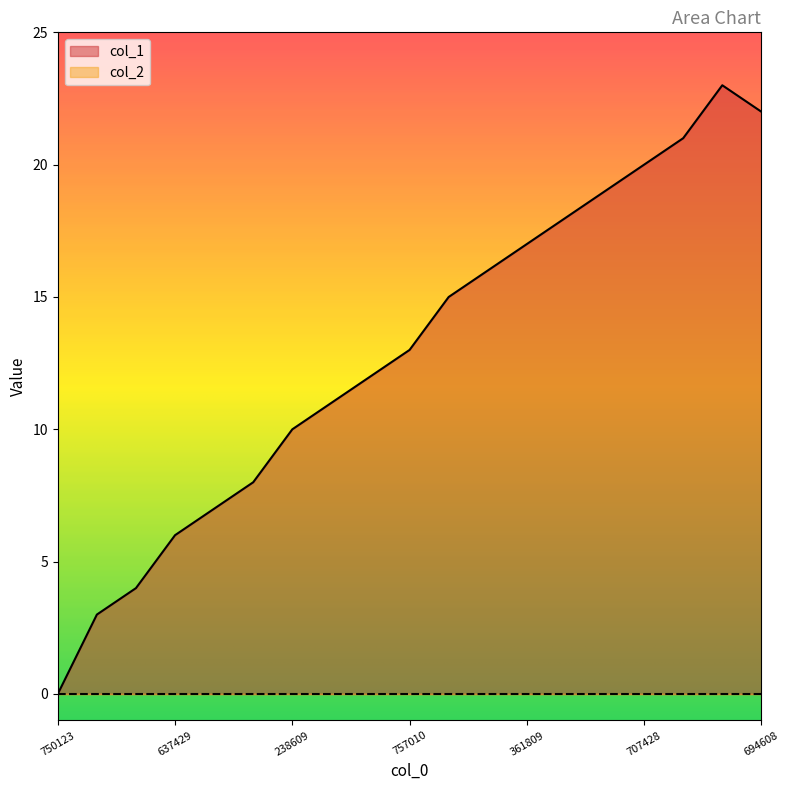

The chart shows a value of 21 at 1558398609. True or false?

True